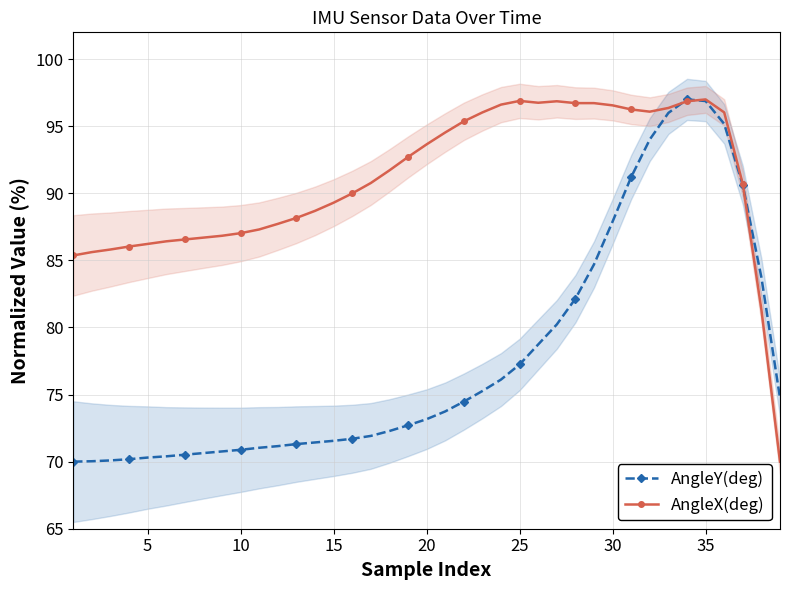

At which label does AngleY(deg) first exceed 73?

20